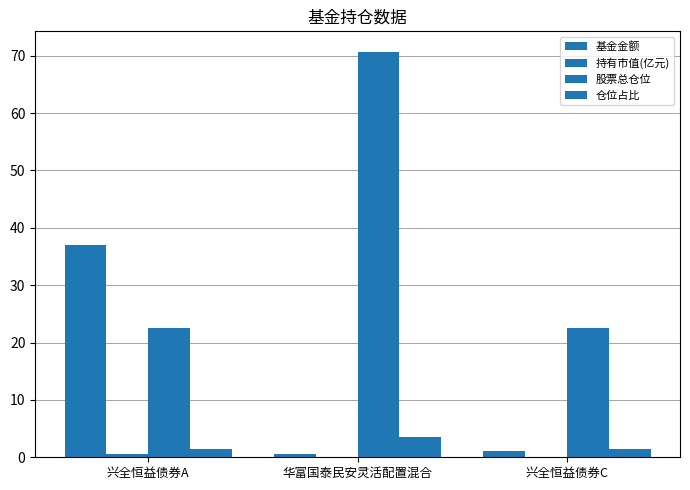

At which category does the chart reach its peak across all series?

华富国泰民安灵活配置混合